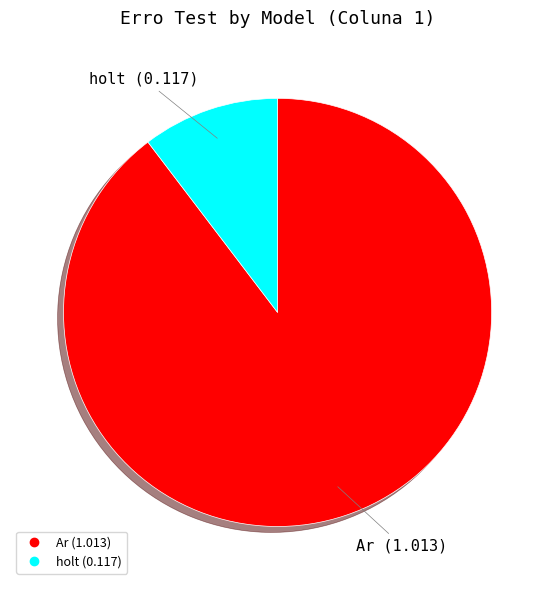

Count the number of slices in the pie.

2